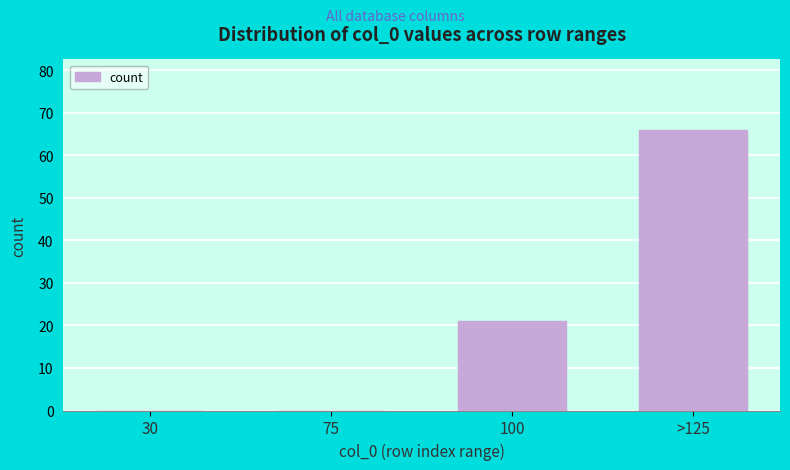

Reading left to right, extract all data points from this chart.

30=0	75=0	100=21	>125=66